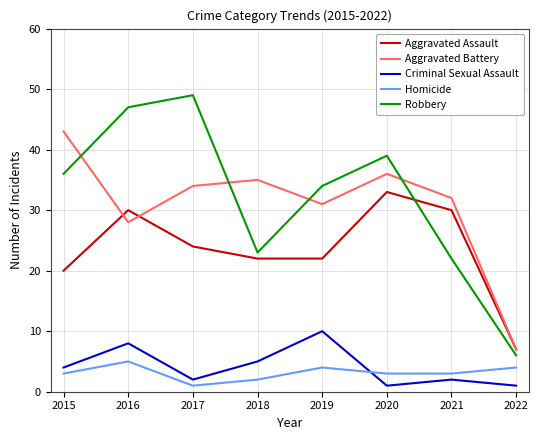

How many lines are shown in the chart?

5